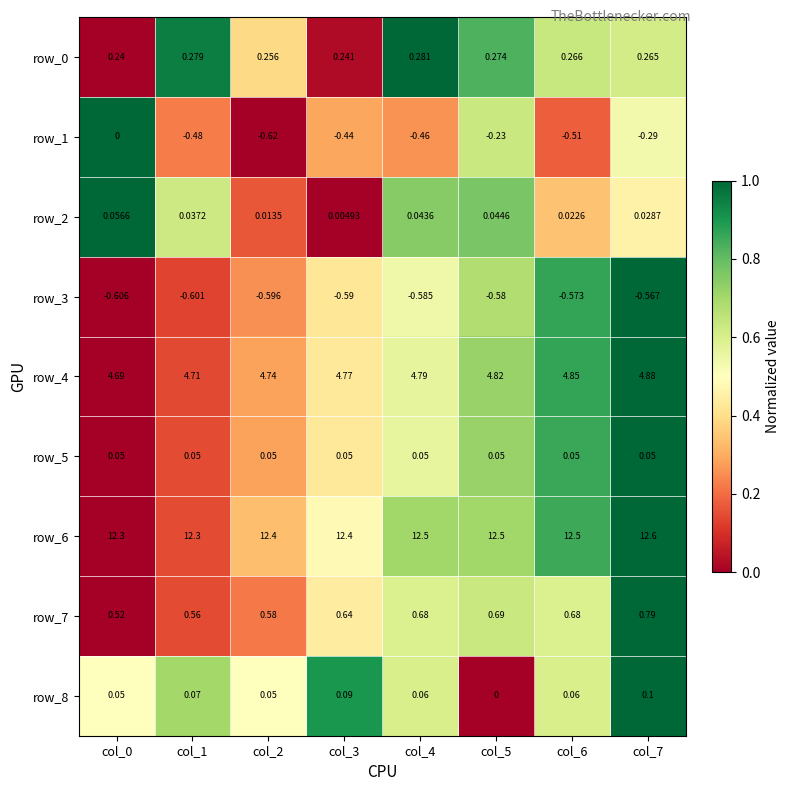

What is the sum of the row_7 values at col_1 and col_0?

1.1